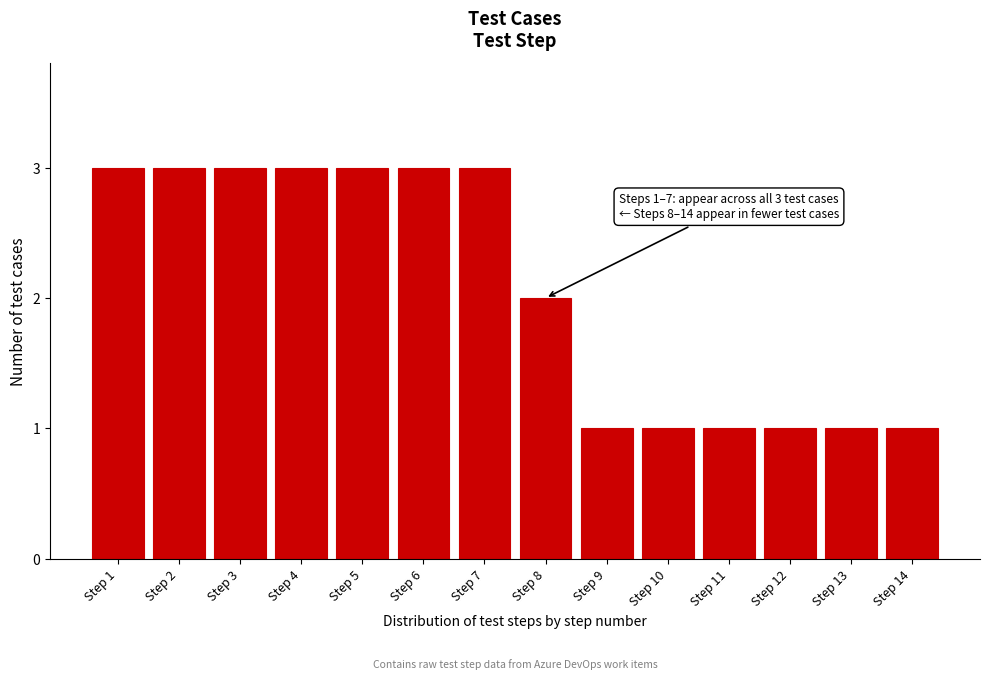

Reading left to right, transcribe all the data shown in this chart.

3	3	3	3	3	3	3	2	1	1	1	1	1	1